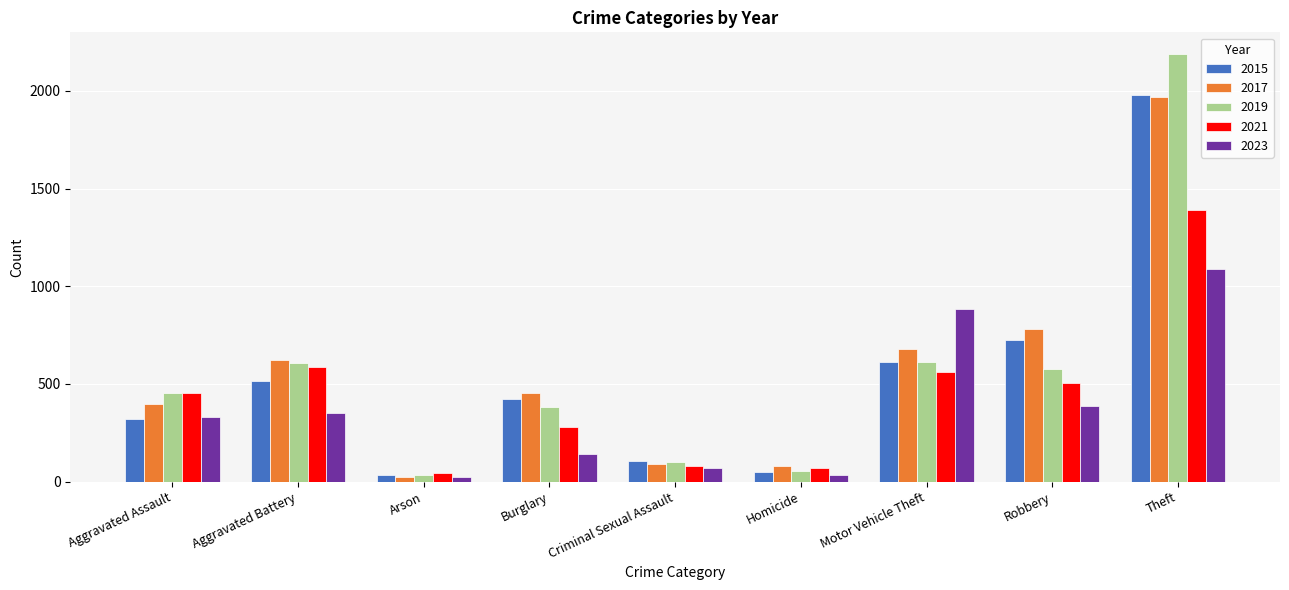

Read the 2017 value at Aggravated Battery.

623